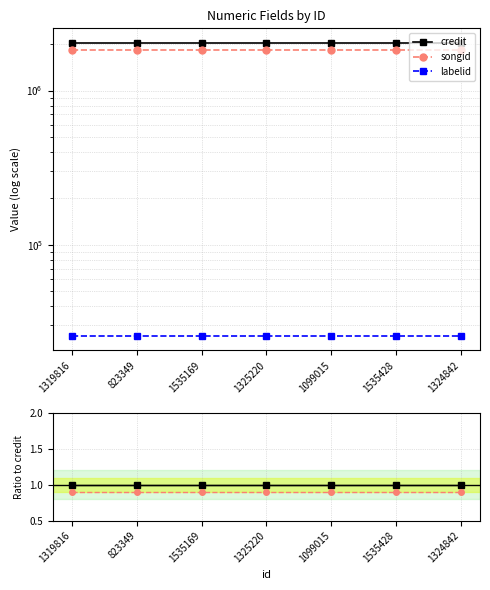

What is the label of the 2nd point from the left?

823349